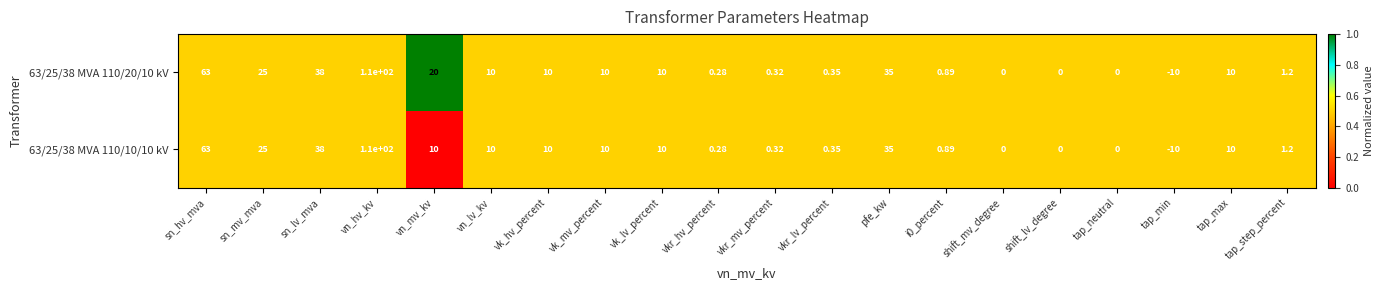

At which label does 63/25/38 MVA 110/20/10 kV reach its peak?

vn_hv_kv